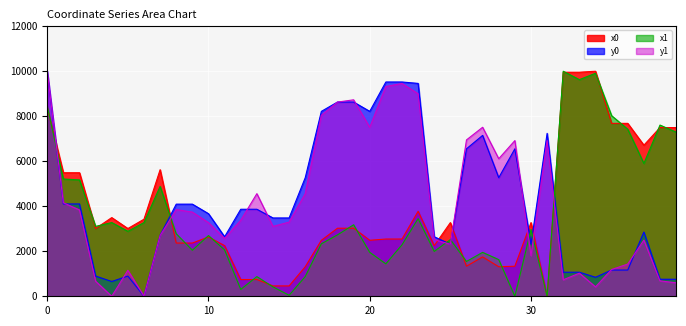

At which category does y0 reach its first local valley?

3